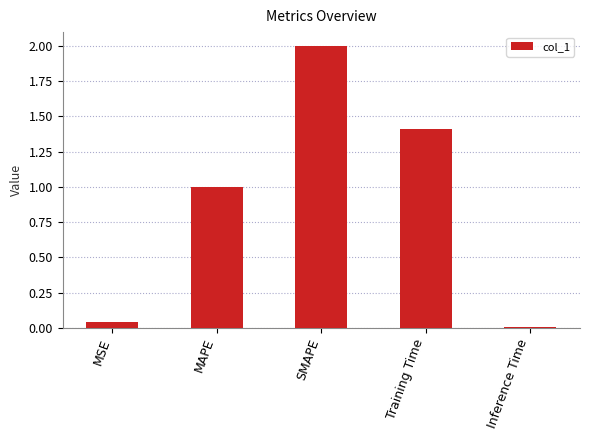

Which has a higher value, Inference Time or Training Time?

Training Time